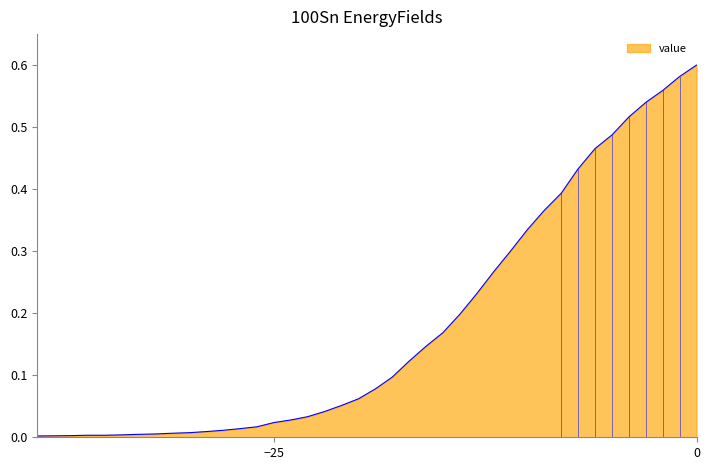

Does the chart have visible grid lines?

No